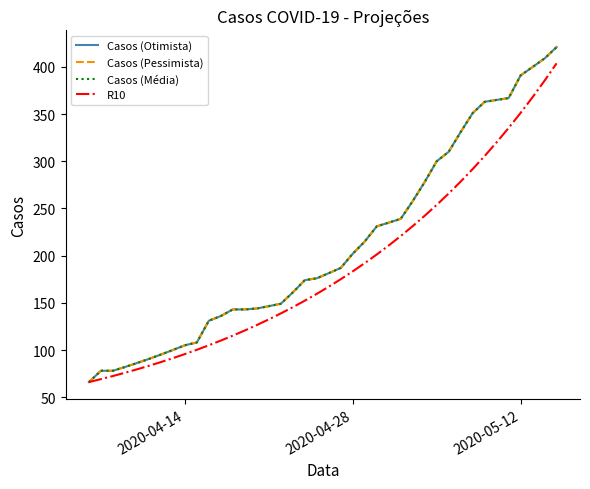

Reading left to right, list all the values displayed in this chart.

Casos (Otimista): 66.0	78.0	78.0	82.0	86.2	90.5	95.2	100.0	105.0	108.0	131.0	136.0	143.0	143.0	144.0	146.5	149.0	161.0	174.0	176.0	181.4	187.0	202.0	215.0	231.0	235.0	239.0	257.8	278.0	300.0	310.0	331.0	351.0	363.0	365.0	367.0	391.0	399.9	409.0	421.0
Casos (Pessimista): 66.0	78.0	78.0	82.0	86.2	90.5	95.2	100.0	105.0	108.0	131.0	136.0	143.0	143.0	144.0	146.5	149.0	161.0	174.0	176.0	181.4	187.0	202.0	215.0	231.0	235.0	239.0	257.8	278.0	300.0	310.0	331.0	351.0	363.0	365.0	367.0	391.0	399.9	409.0	421.0
Casos (Média): 66.0	78.0	78.0	82.0	86.2	90.5	95.2	100.0	105.0	108.0	131.0	136.0	143.0	143.0	144.0	146.5	149.0	161.0	174.0	176.0	181.4	187.0	202.0	215.0	231.0	235.0	239.0	257.8	278.0	300.0	310.0	331.0	351.0	363.0	365.0	367.0	391.0	400.0	409.0	421.0
R10: 66.0	69.1	72.4	75.9	79.5	83.3	87.2	91.4	95.7	100.2	105.0	110.0	115.2	120.7	126.5	132.5	138.8	145.4	152.3	159.5	167.1	175.0	183.4	192.1	201.2	210.8	220.8	231.3	242.3	253.8	265.9	278.5	291.7	305.6	320.1	335.3	351.3	368.0	385.5	403.8